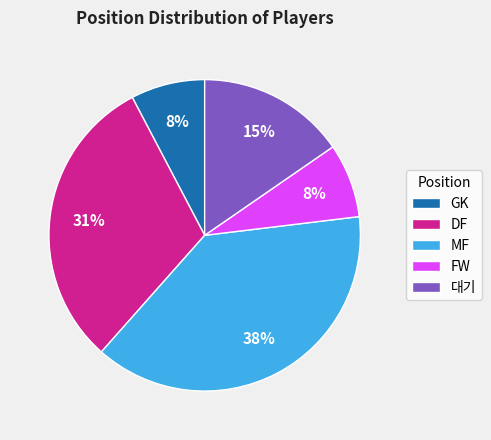

Is there any slice that represents more than half of the pie?

No